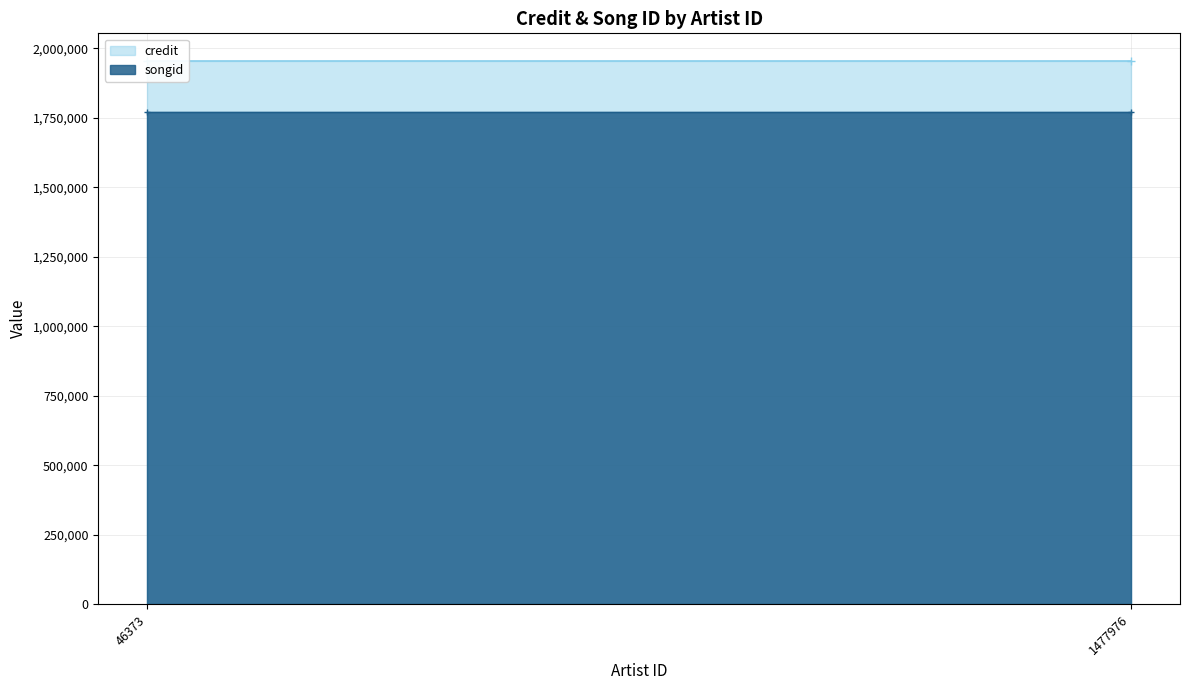

Rank the series by their maximum value, from highest to lowest.

credit, songid